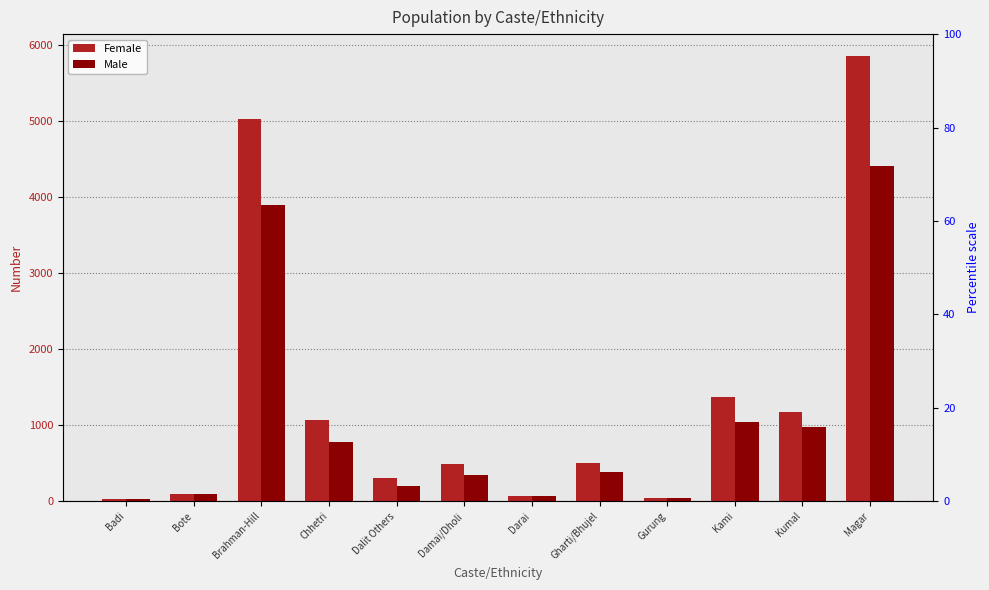

Which series has the widest spread of values?

Female